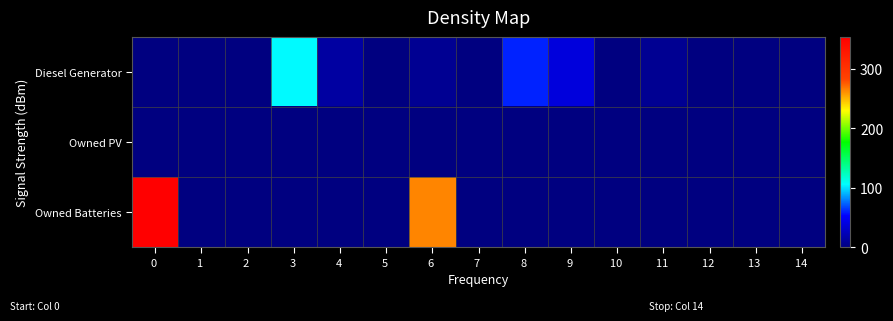

Reading left to right, list all the values displayed in this chart.

Diesel Generator: 0 =0	1 =0	2 =0	3 =105	4 =14	5 =0	6 =8	7 =0	8 =60	9 =39	10 =0	11 =8	12 =0	13 =0	14 =0
Owned PV: 0 =0	1 =0	2 =0	3 =0	4 =0	5 =0	6 =0	7 =0	8 =0	9 =0	10 =0	11 =0	12 =0	13 =0	14 =0
Owned Batteries: 0 =353	1 =0	2 =0	3 =0	4 =0	5 =0	6 =264	7 =0	8 =0	9 =0	10 =0	11 =0	12 =0	13 =0	14 =0